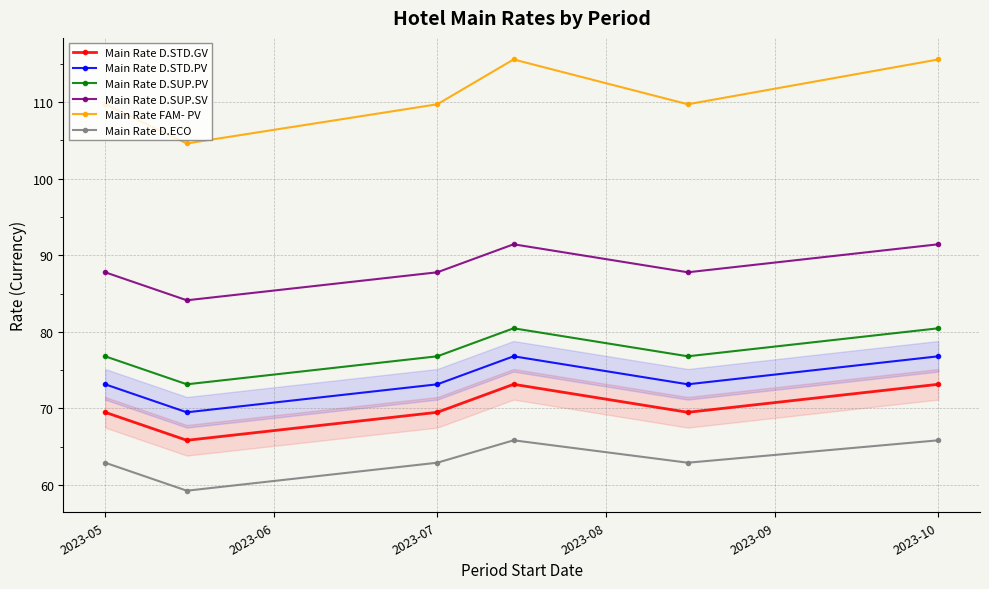

Reading left to right, list all the values displayed in this chart.

Main Rate D.STD.GV: 69.5	65.8	69.5	73.2	69.5	73.2
Main Rate D.STD.PV: 73.2	69.5	73.2	76.8	73.2	76.8
Main Rate D.SUP.PV: 76.8	73.2	76.8	80.5	76.8	80.5
Main Rate D.SUP.SV: 87.8	84.1	87.8	91.4	87.8	91.4
Main Rate FAM- PV: 109.7	104.6	109.7	115.6	109.7	115.6
Main Rate D.ECO: 62.9	59.3	62.9	65.8	62.9	65.8